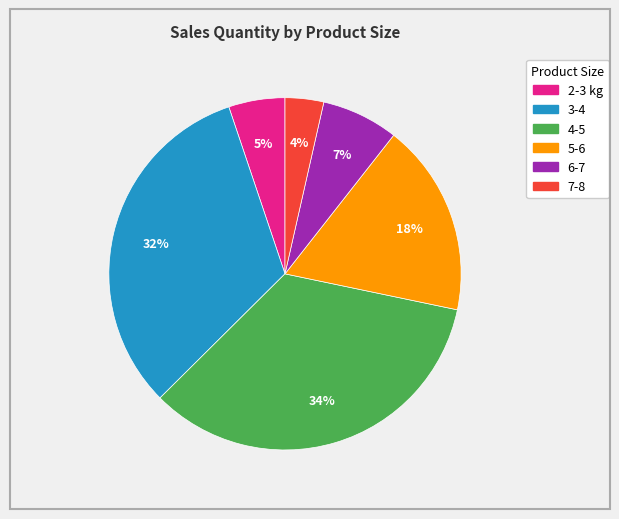

Is there any slice that represents more than half of the pie?

No